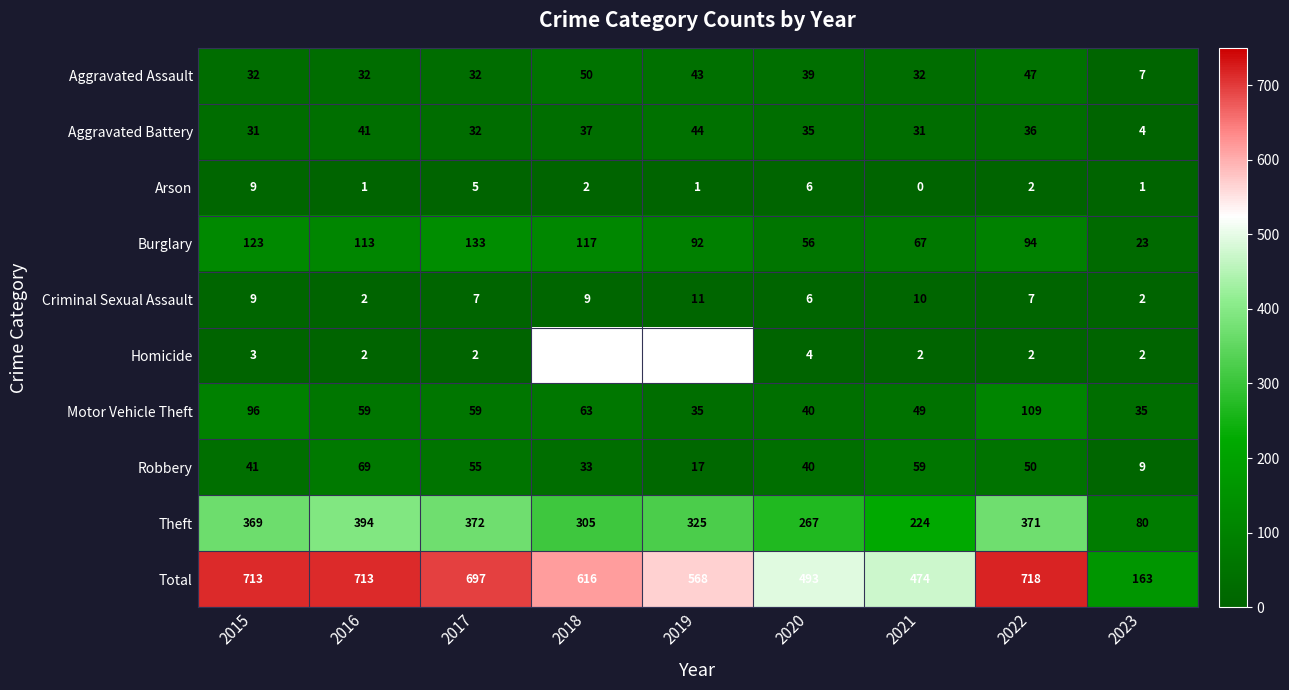

Which category has the lowest value across all series?

2021